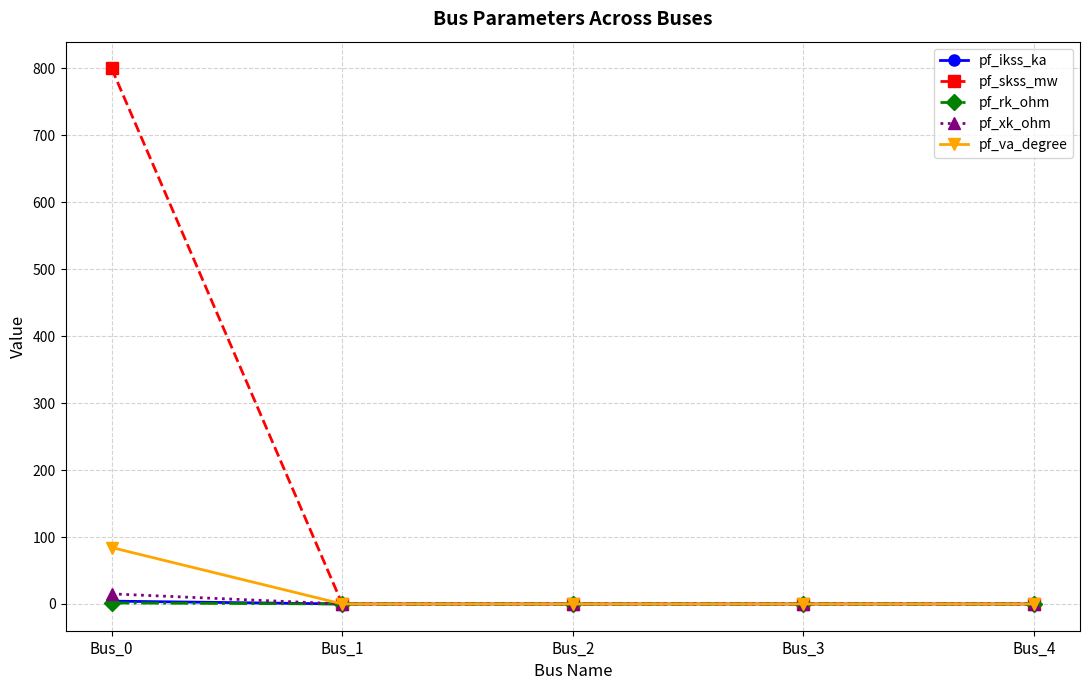

What are all the series names shown in the legend?

pf_ikss_ka, pf_skss_mw, pf_rk_ohm, pf_xk_ohm, pf_va_degree